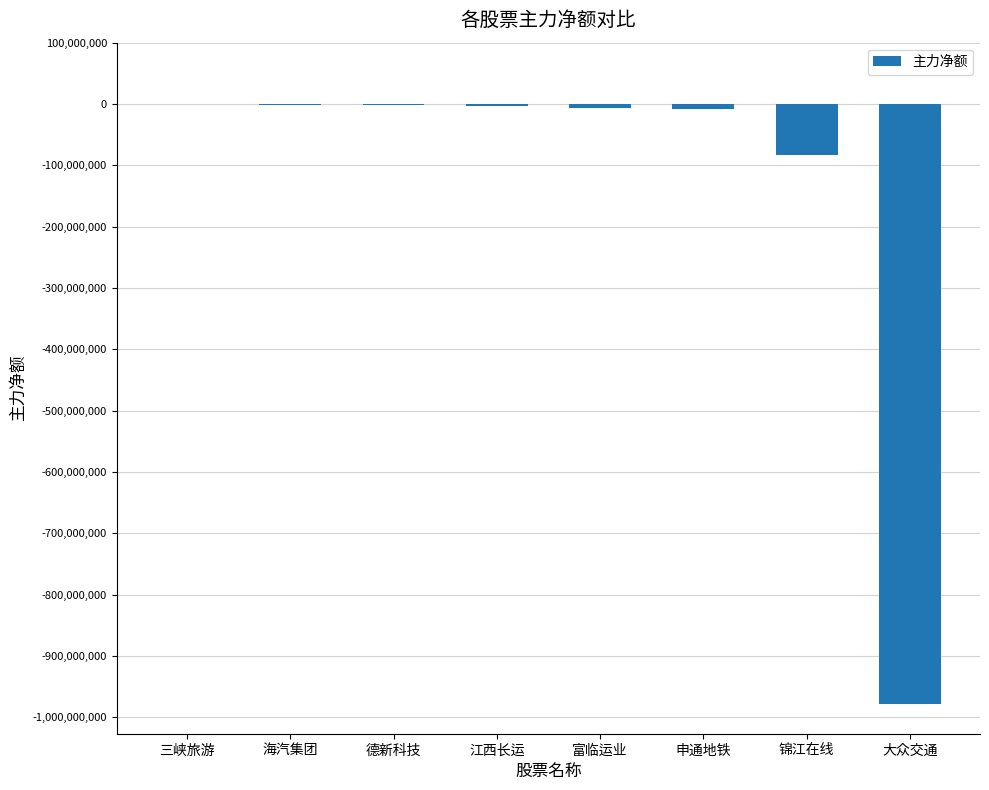

True or false: the data shows -1715021447 at 大众交通.

False